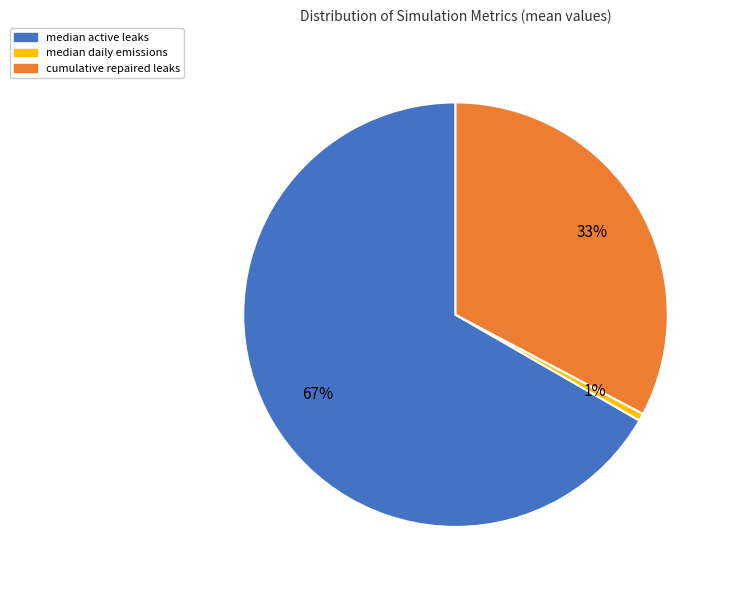

Is it true that cumulative repaired leaks is 27% of the pie?

False